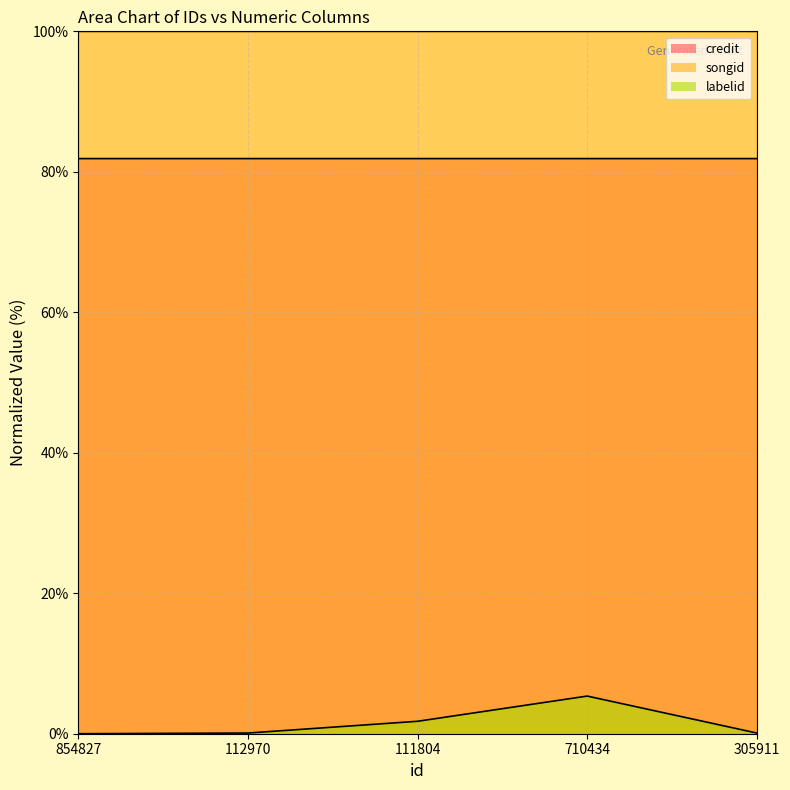

What is the approximate value of credit at 111804?

81.9